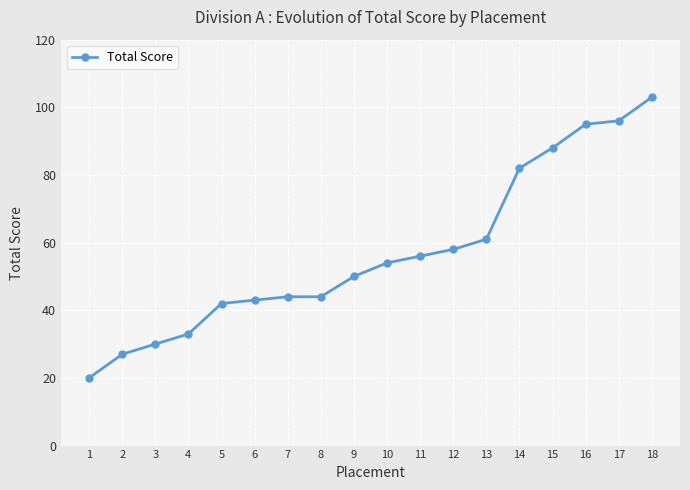

How many series are shown in this chart?

1